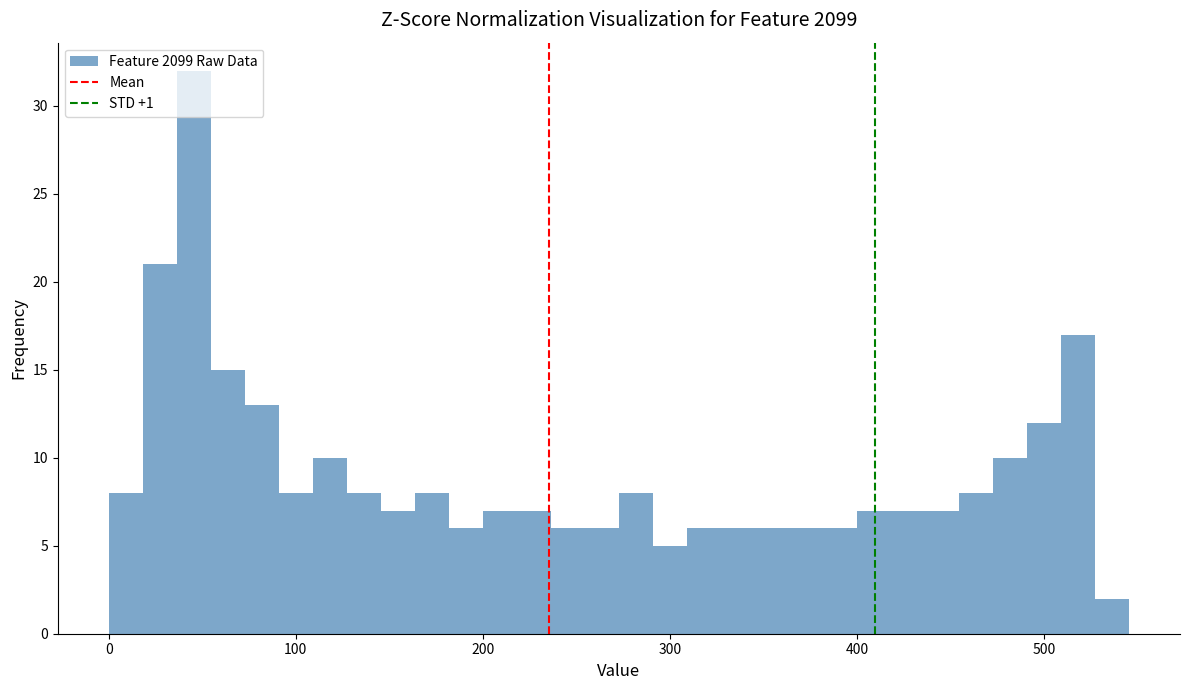

Around what value on the x-axis is the tallest bar? Give the approximate position of its centre, as read against the axis.

50